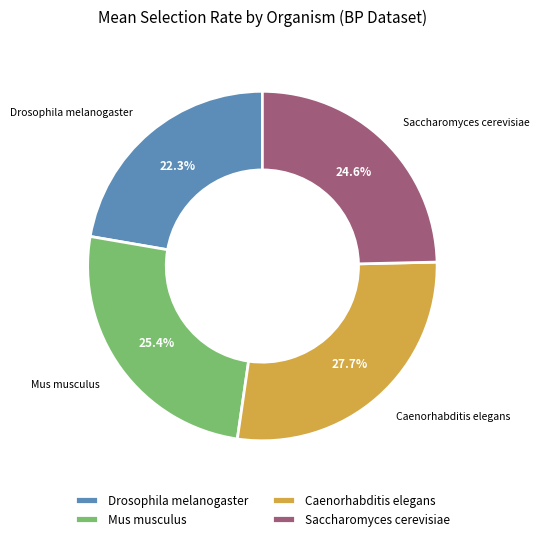

To the nearest percent, what is the combined percentage of Saccharomyces cerevisiae and Caenorhabditis elegans?

52%